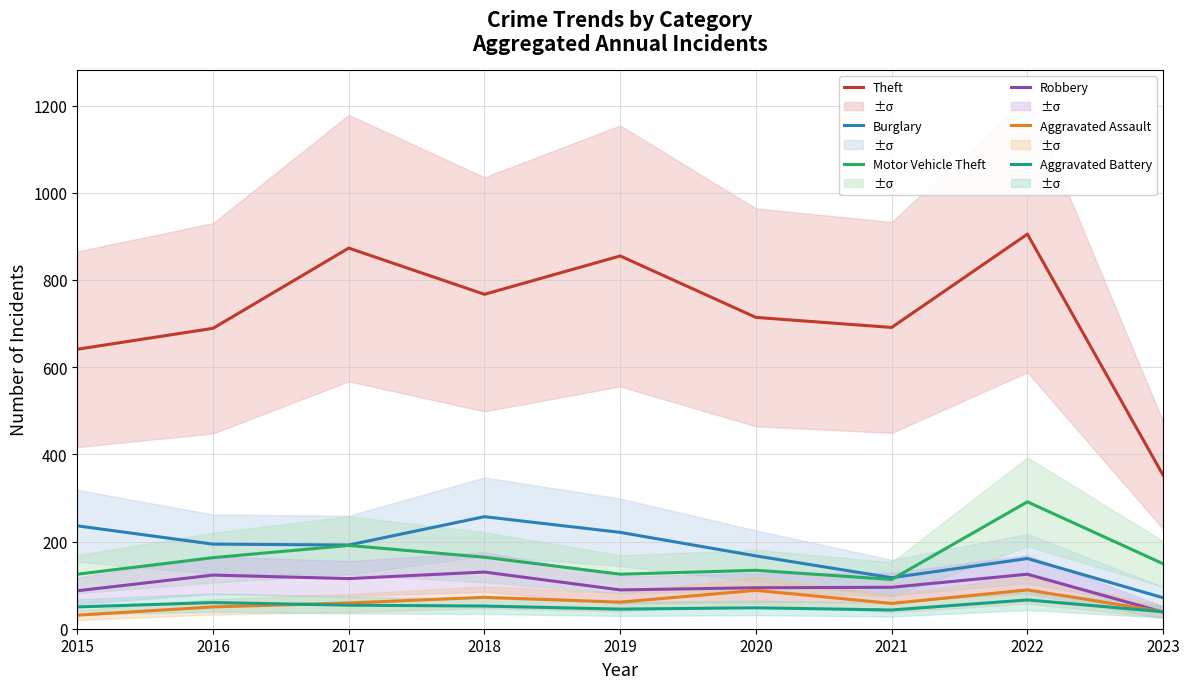

Which series ends up on top after the final intersection of Motor Vehicle Theft and Burglary?

Motor Vehicle Theft